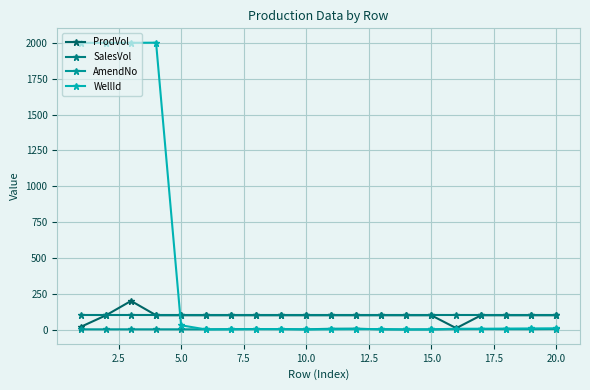

How many distinct data groups are displayed?

4